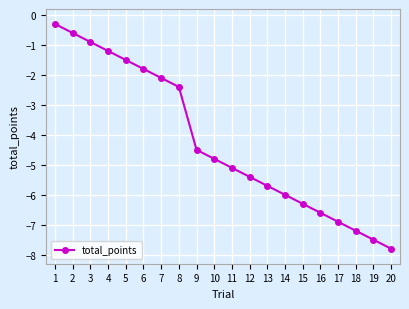

What is the change in value from 15 to 16?

-0.3